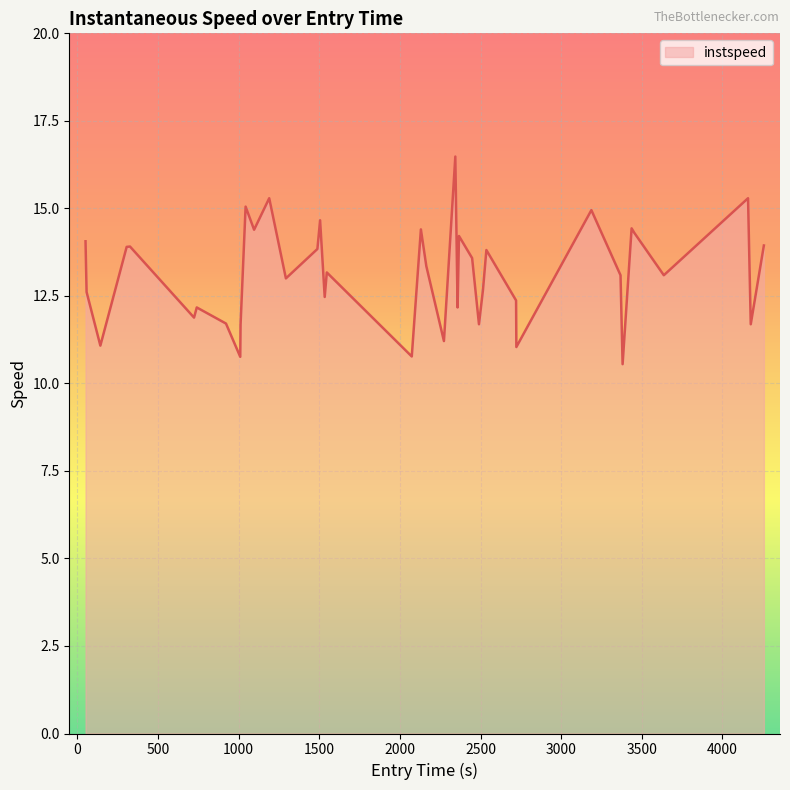

Count the number of data series in this chart.

1